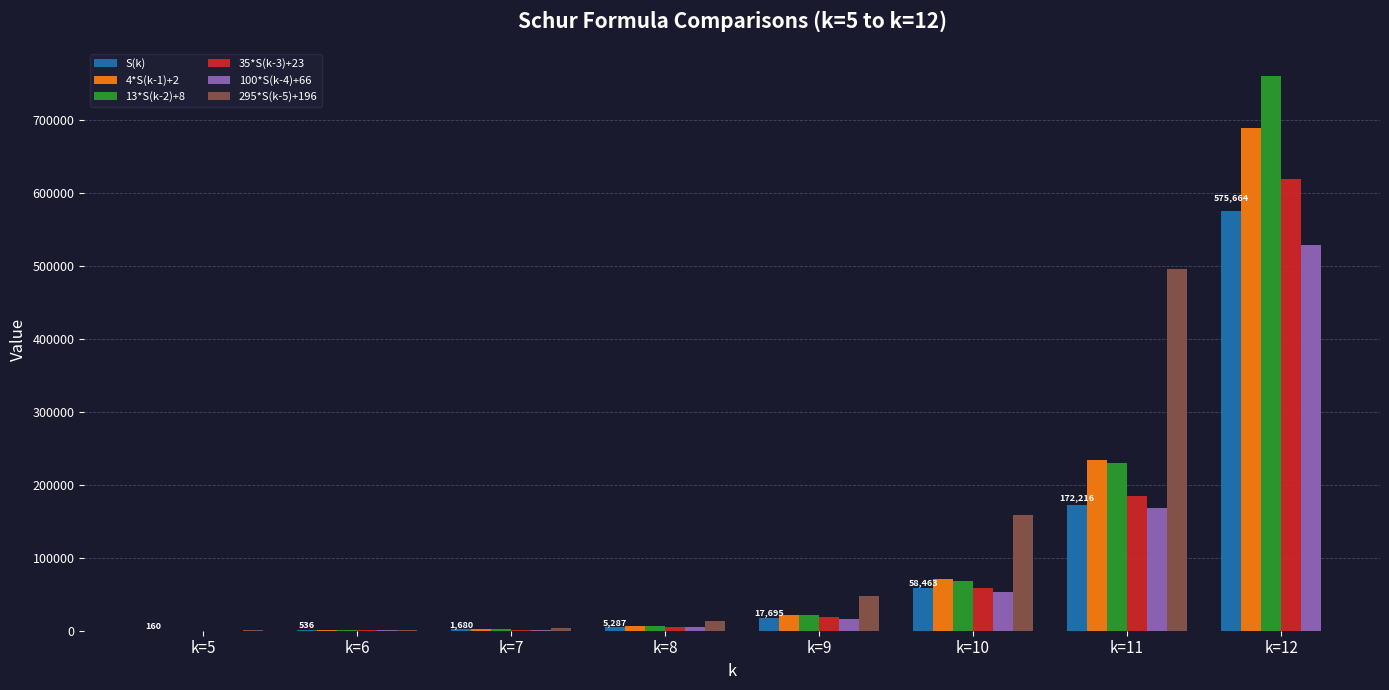

The value of 13*S(k-2)+8 at k=12 is 287459. True or false?

False